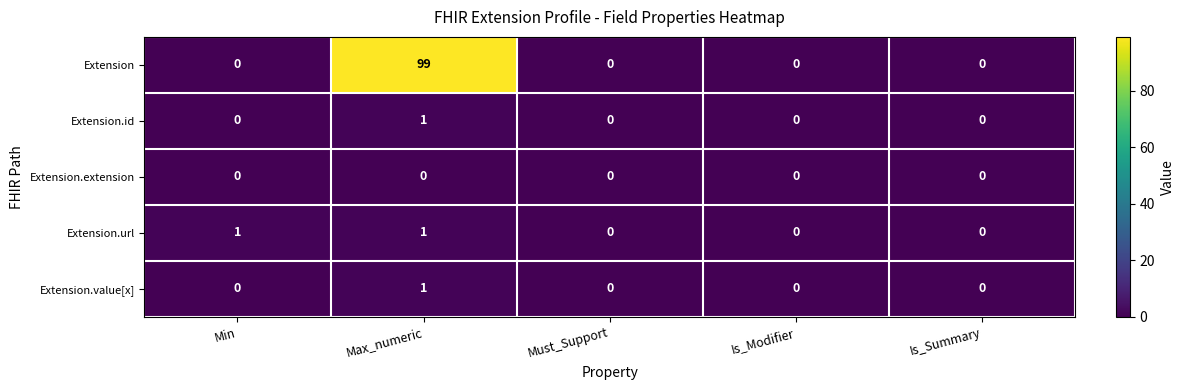

Reading right to left, extract all data points from this chart.

Extension: 0	0	0	99	0
Extension.id: 0	0	0	1	0
Extension.extension: 0	0	0	0	0
Extension.url: 0	0	0	1	1
Extension.value[x]: 0	0	0	1	0